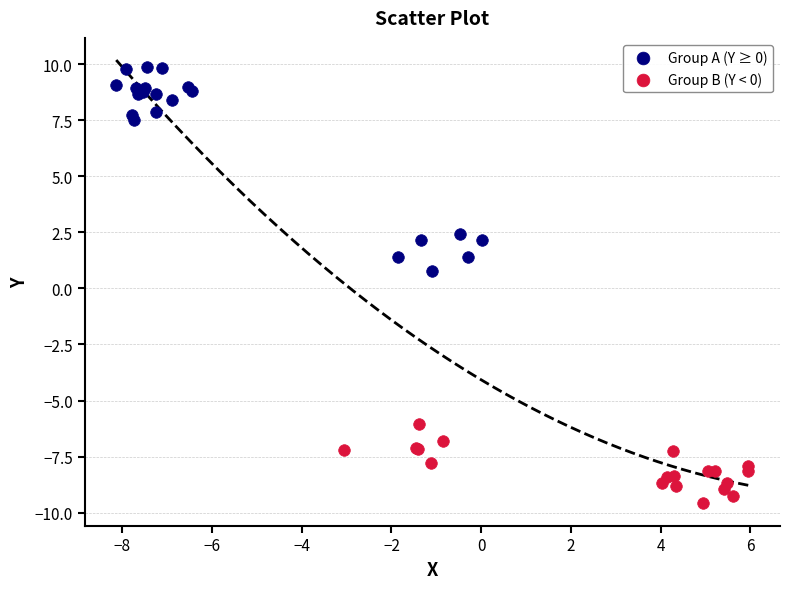

Which series contains the lowest Y value?

Group B (Y < 0)